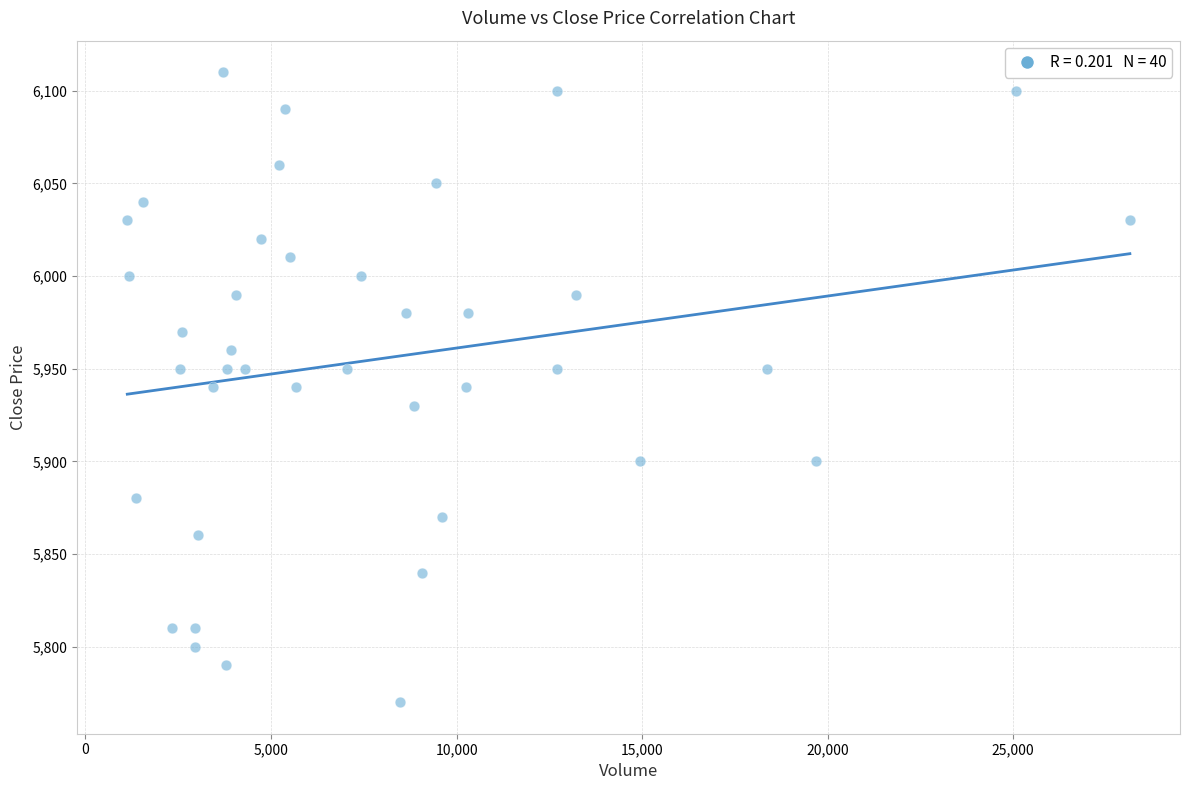

What is the range of Y values (max minus min)?

340